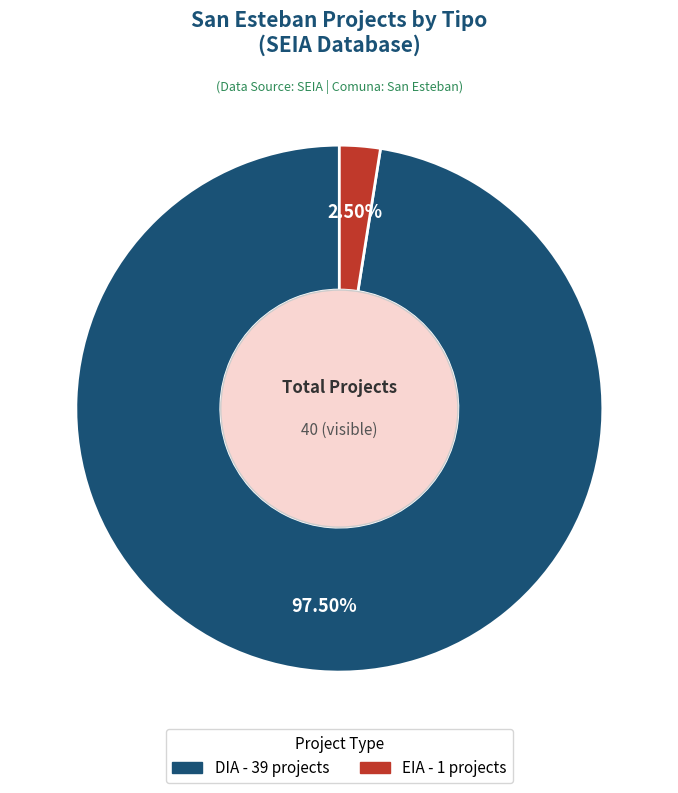

Rank the categories by value from highest to lowest.

DIA, EIA